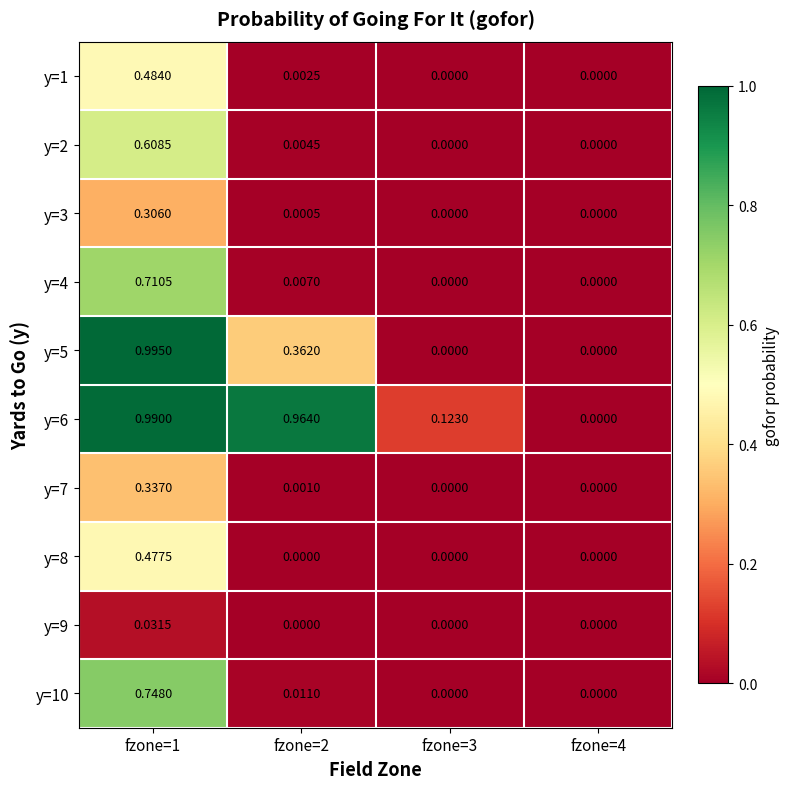

Is the value of y=1 at fzone=3 greater than the value of y=10 at fzone=1?

No